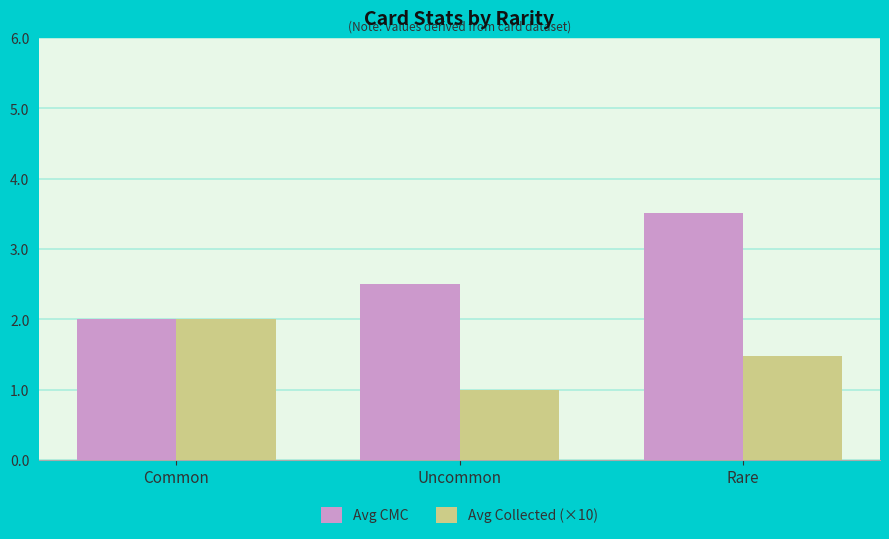

Is it true that Avg Collected (×10) equals 2.0 at Common?

True